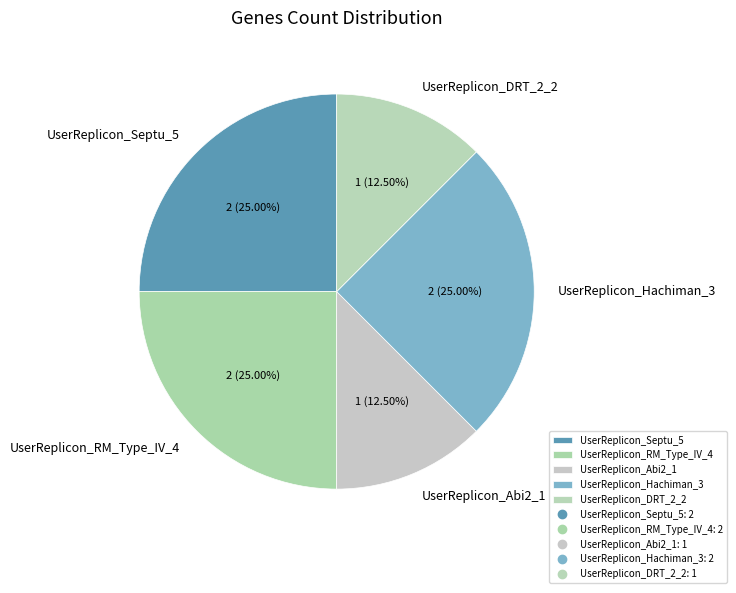

Combined, do UserReplicon_DRT_2_2 and UserReplicon_RM_Type_IV_4 account for over 50%?

No